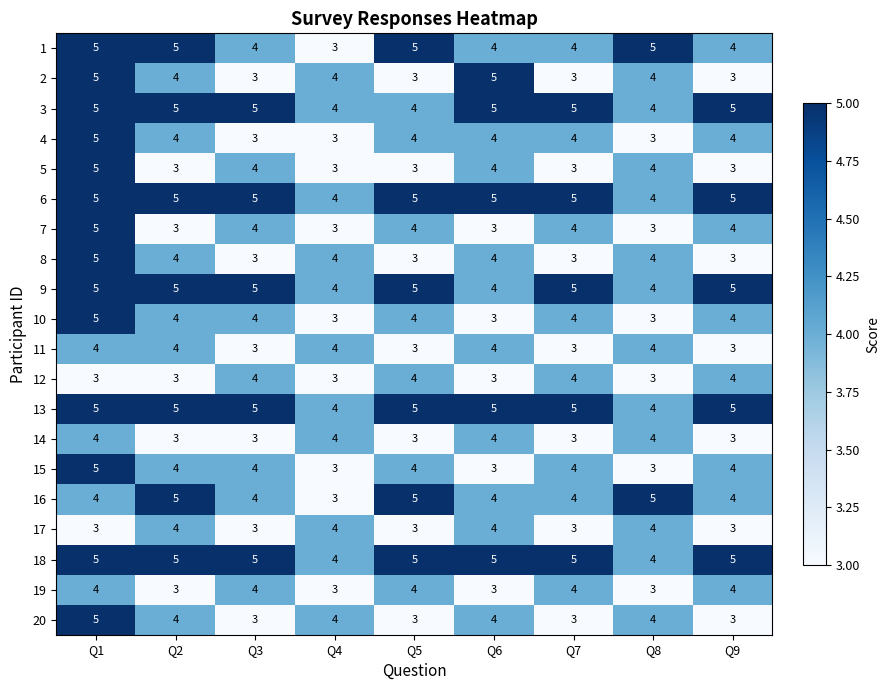

What is the maximum value shown in the chart?

5